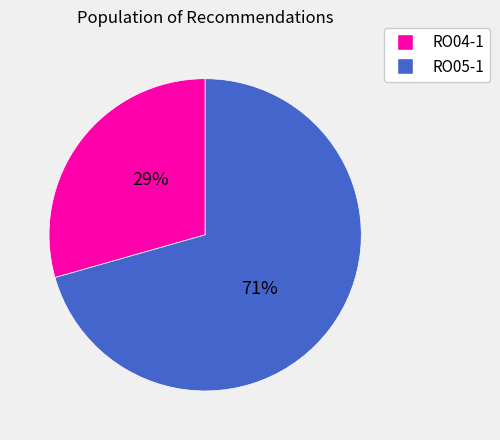

To the nearest percent, what is the average slice percentage?

50%